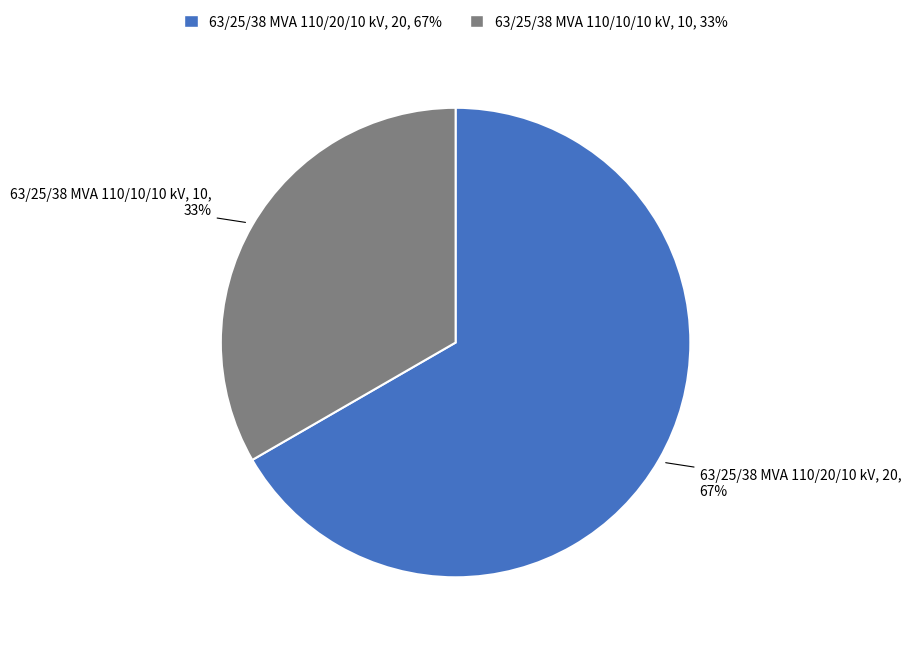

Does 63/25/38 MVA 110/10/10 kV account for over 50% of the chart?

No